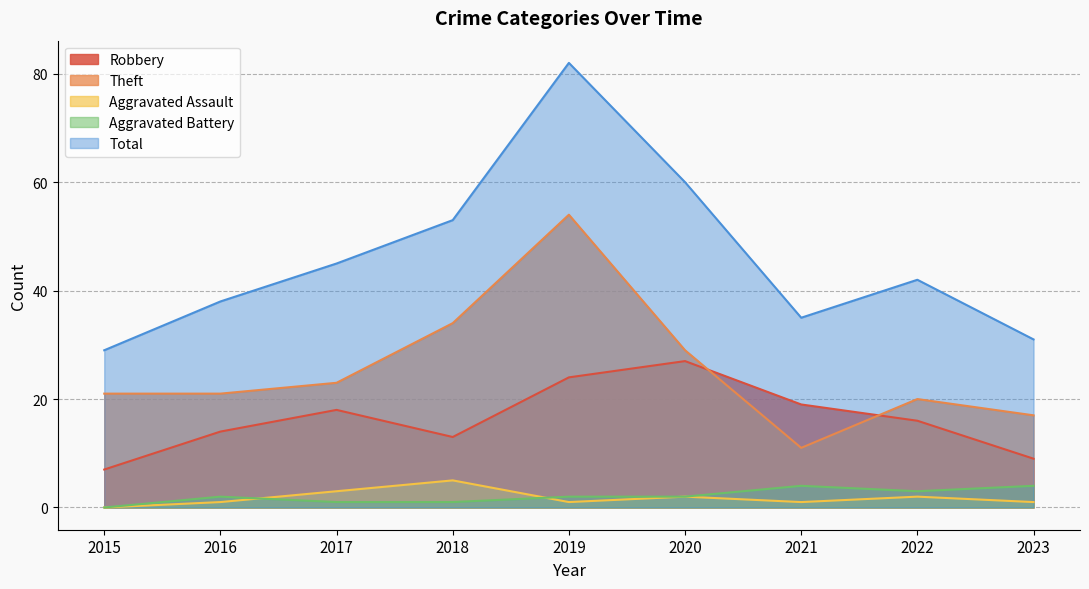

What is the difference between the highest and lowest values at 2023?

30